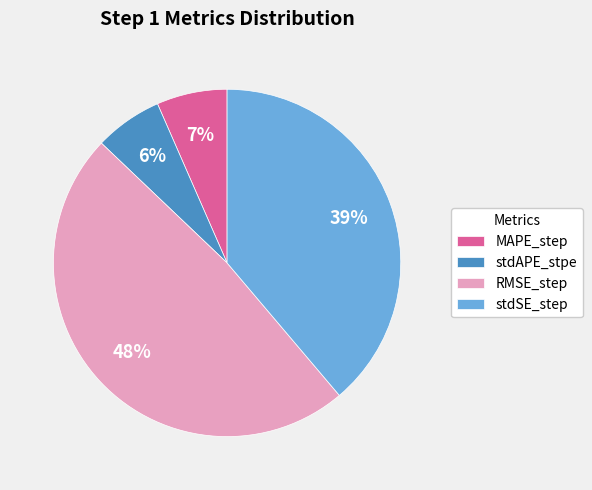

Is there a majority slice in this chart?

No